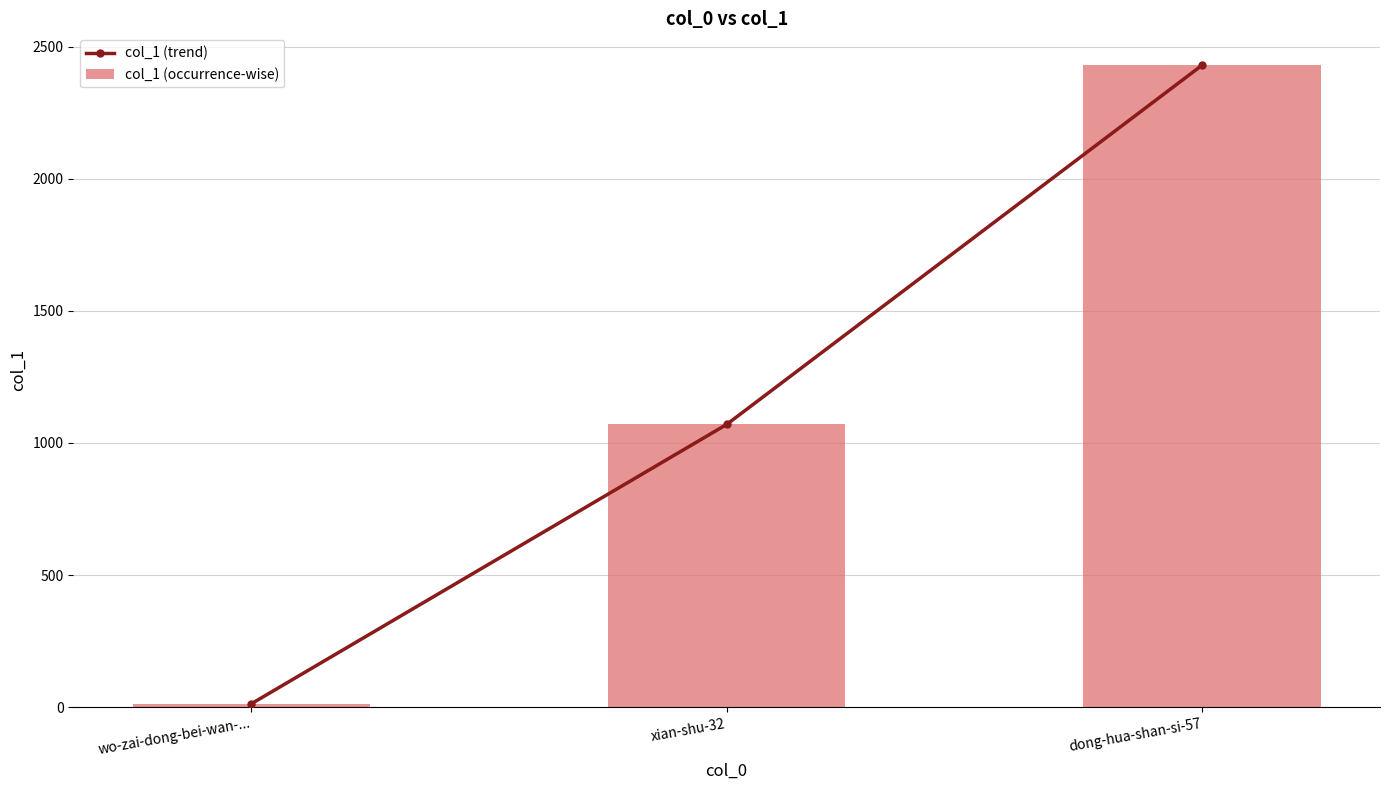

What is the minimum value for col_1 (trend)?

13